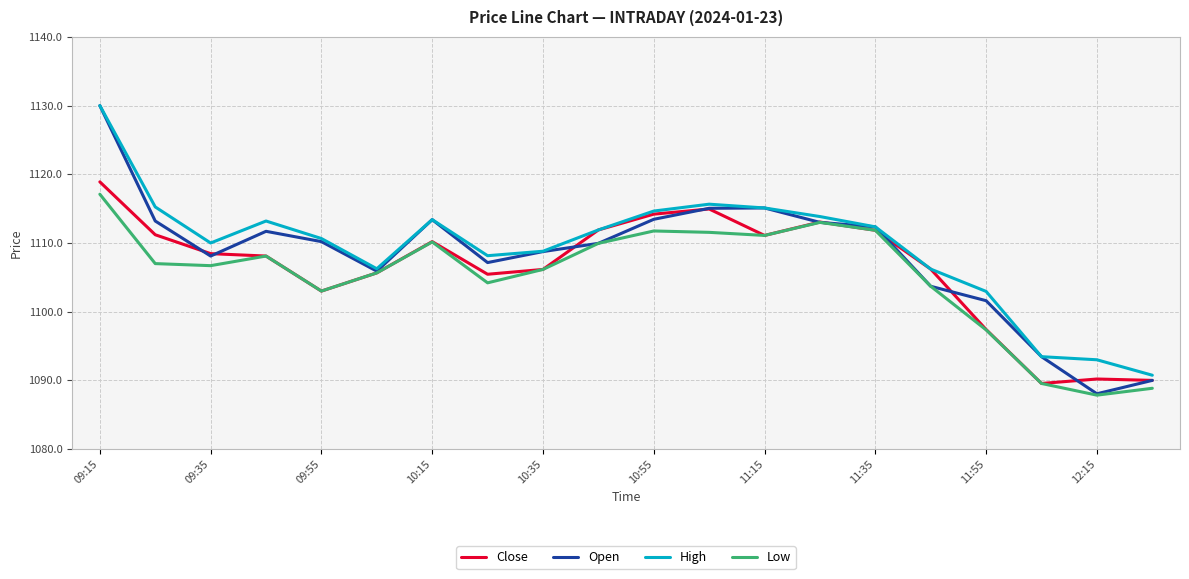

At how many categories does at least one series exceed 1096?

17